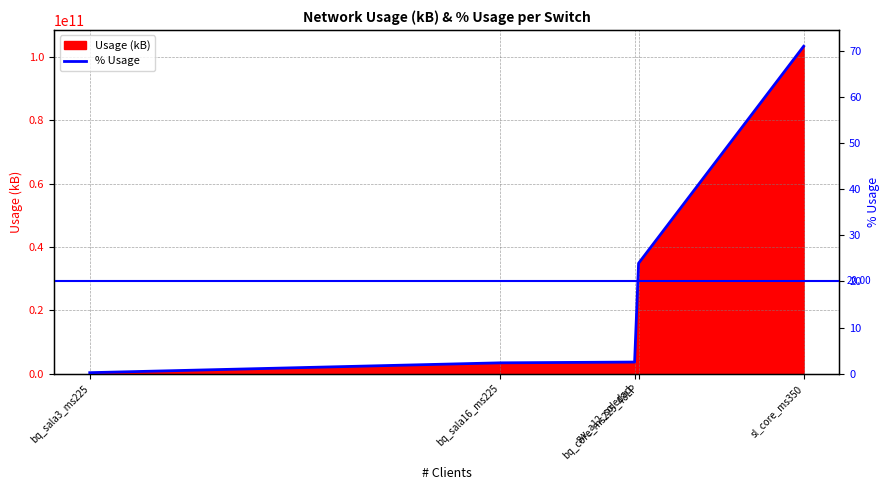

What is the value of the 1st point from the left?

0.2